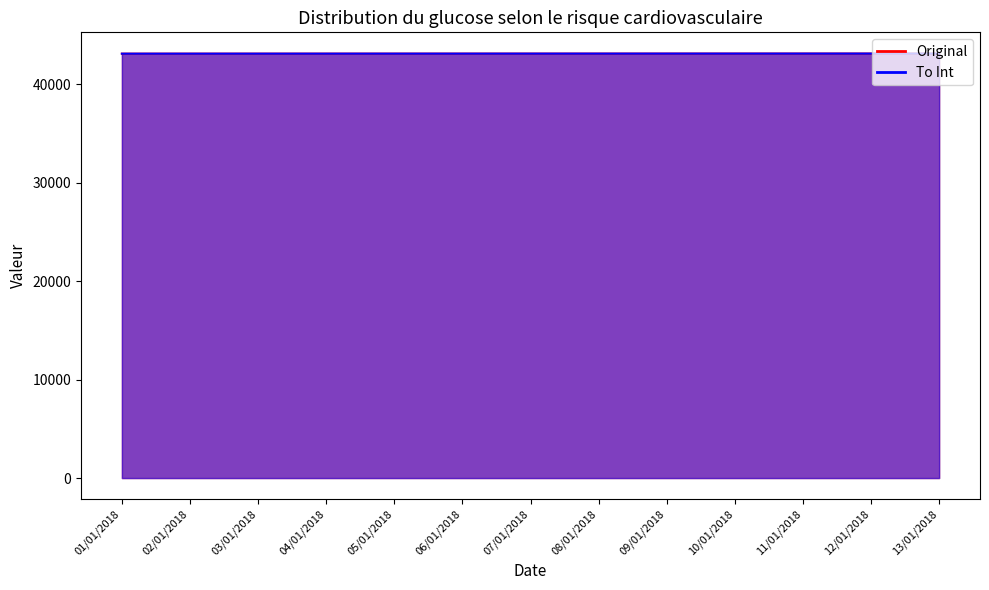

At which label does To Int first exceed 43107?

08/01/2018